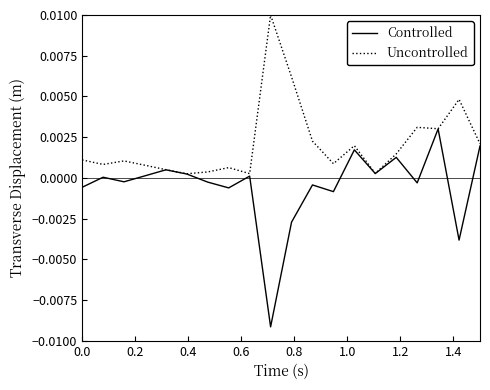

Which series has the largest range (max minus min)?

Controlled